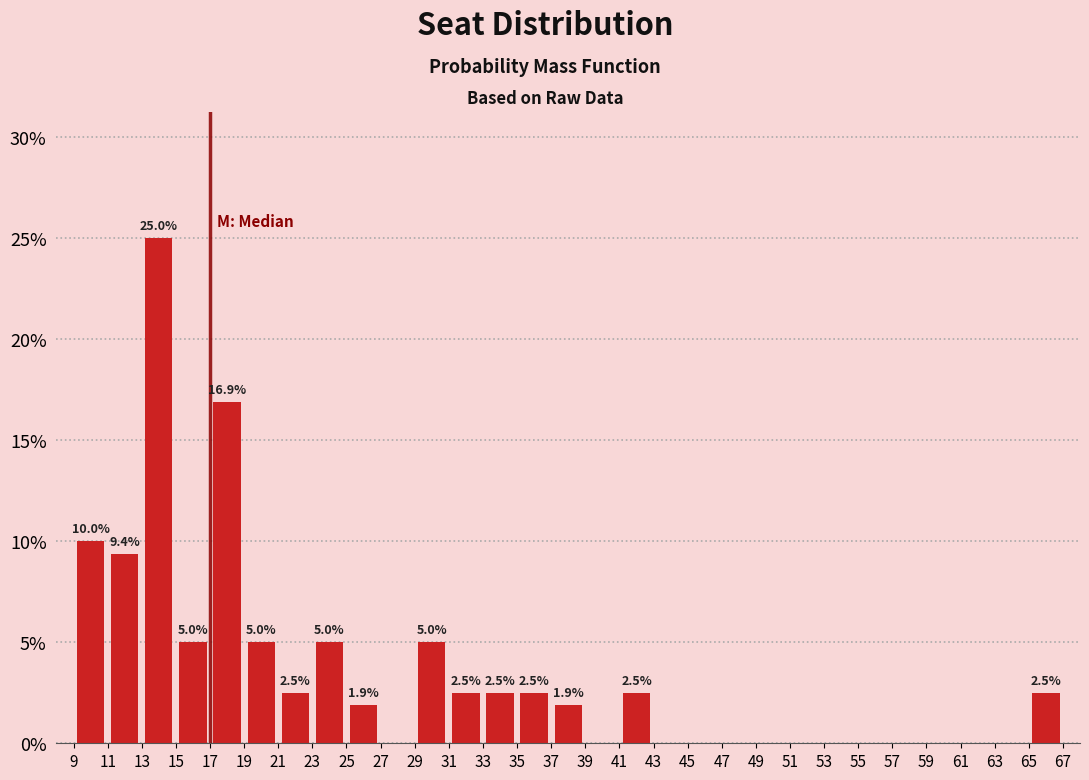

Over which range of the x-axis is the bar tallest?

13 to 15